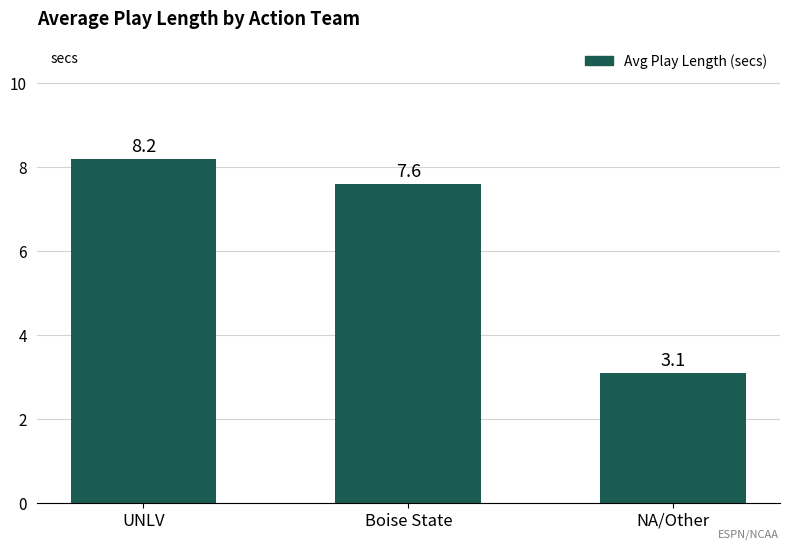

Does the chart contain any negative values?

No